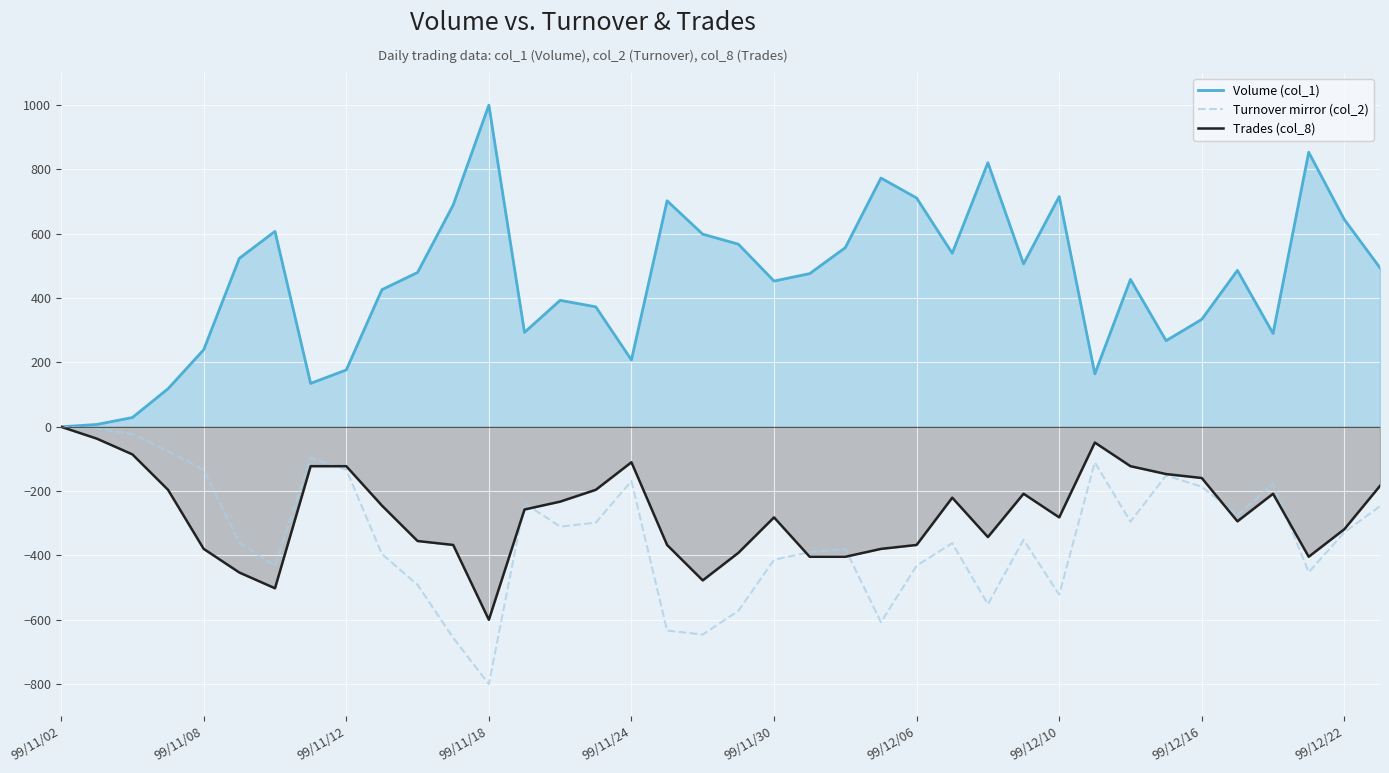

Which series has the largest total across all categories?

Volume (col_1)